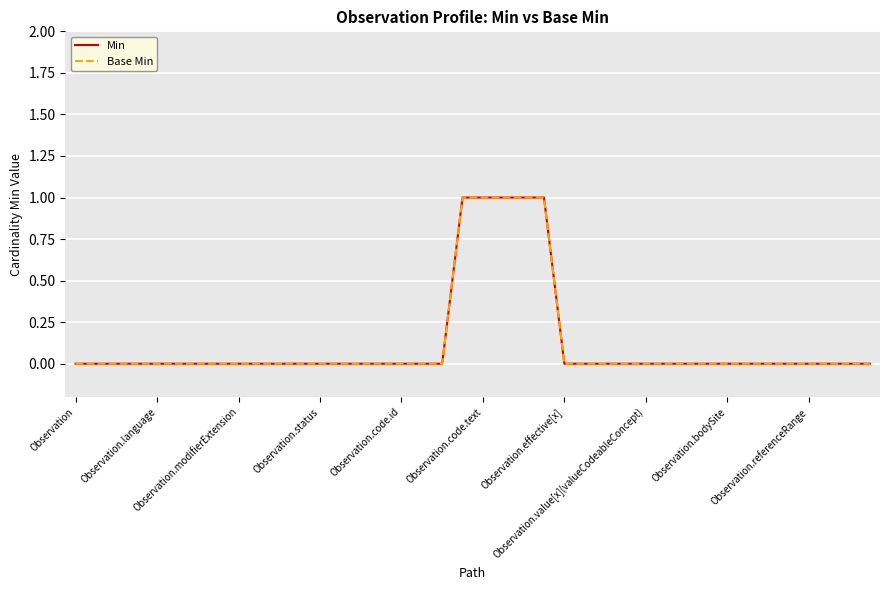

Does the chart display data point markers on the line(s)?

No